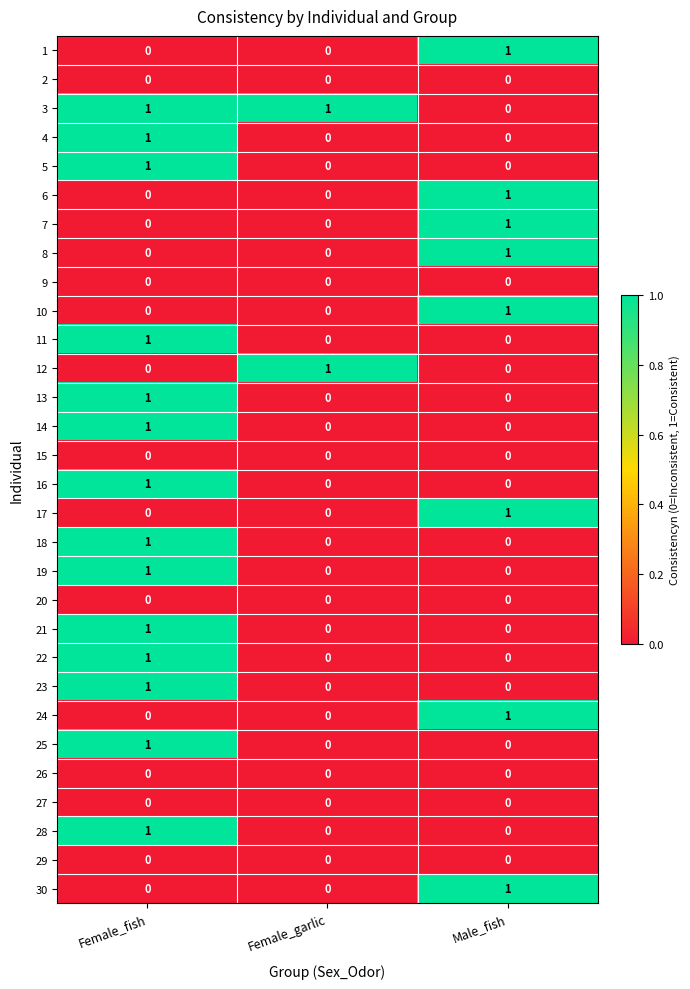

Count the 12 values in the range 0 to 1.

3